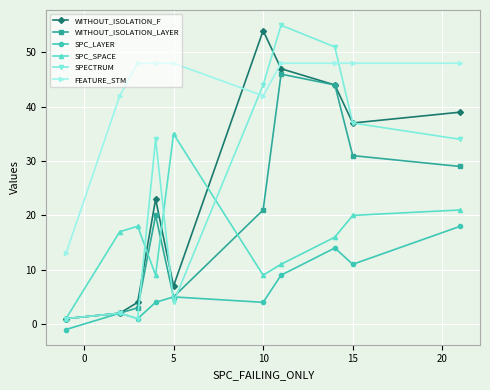

What is the maximum value for WITHOUT_ISOLATION_F?

54